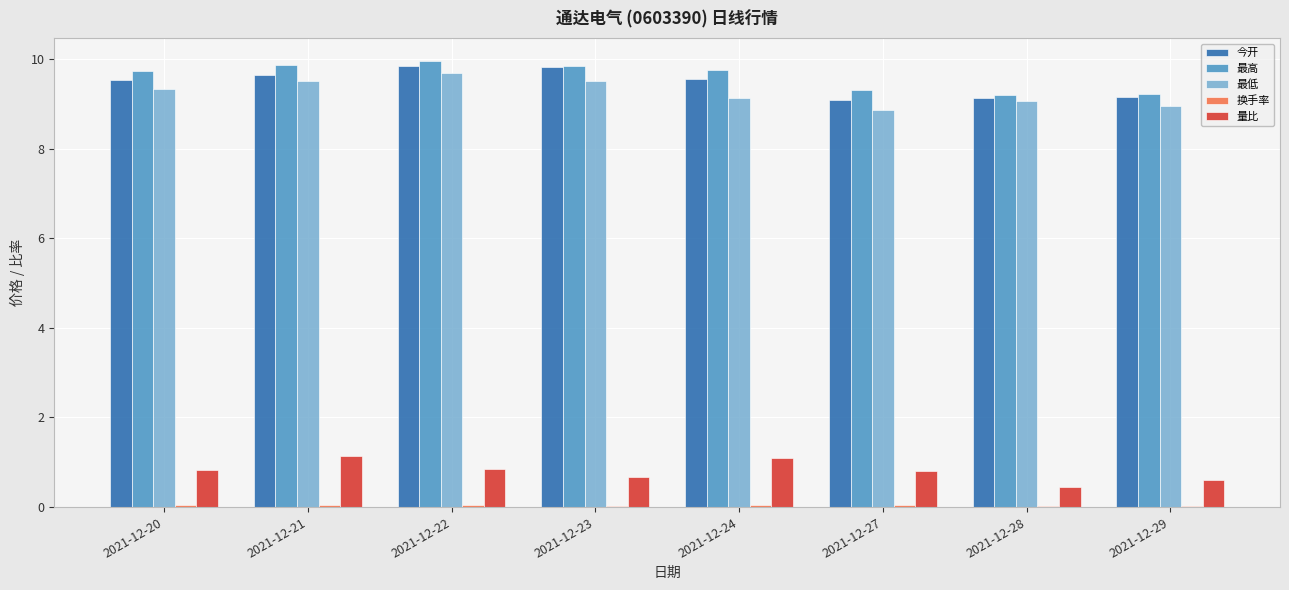

Is it true that 量比 equals 0.4 at 2021-12-28?

True